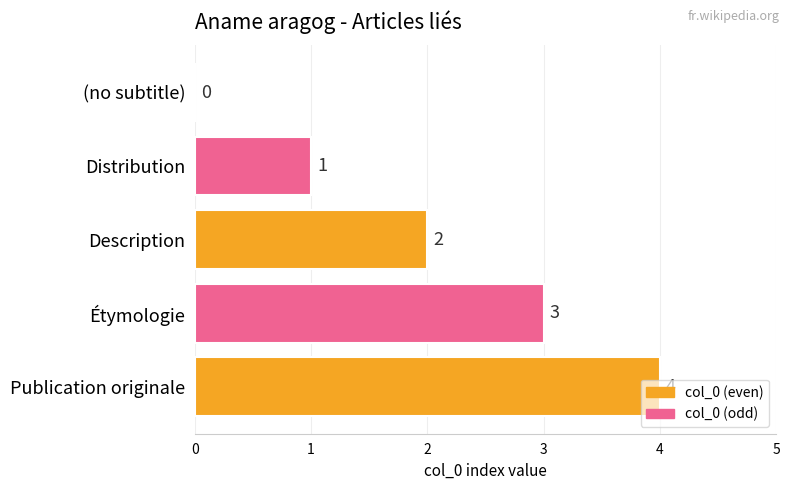

What is the change in value from (no subtitle) to Publication originale?

+4